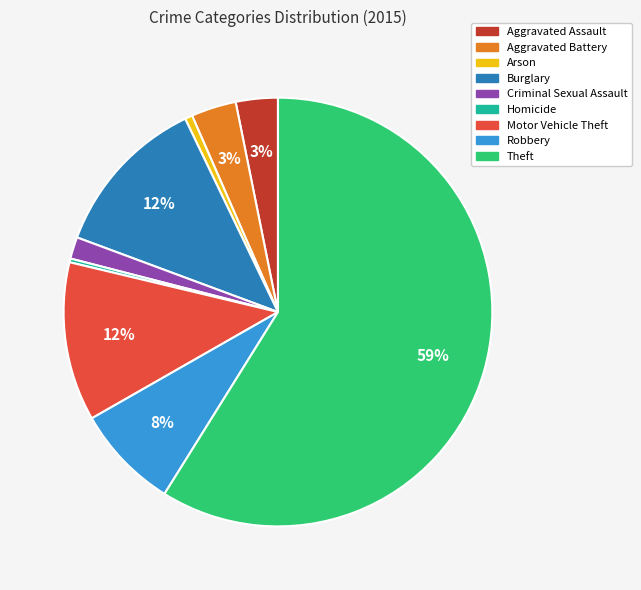

Is the sum of Arson and Burglary greater than half?

No